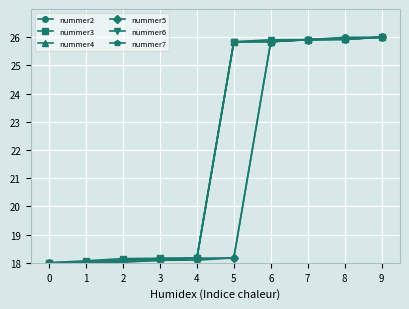

What is the value of the nummer3 point at the 3rd from the left?

18.1